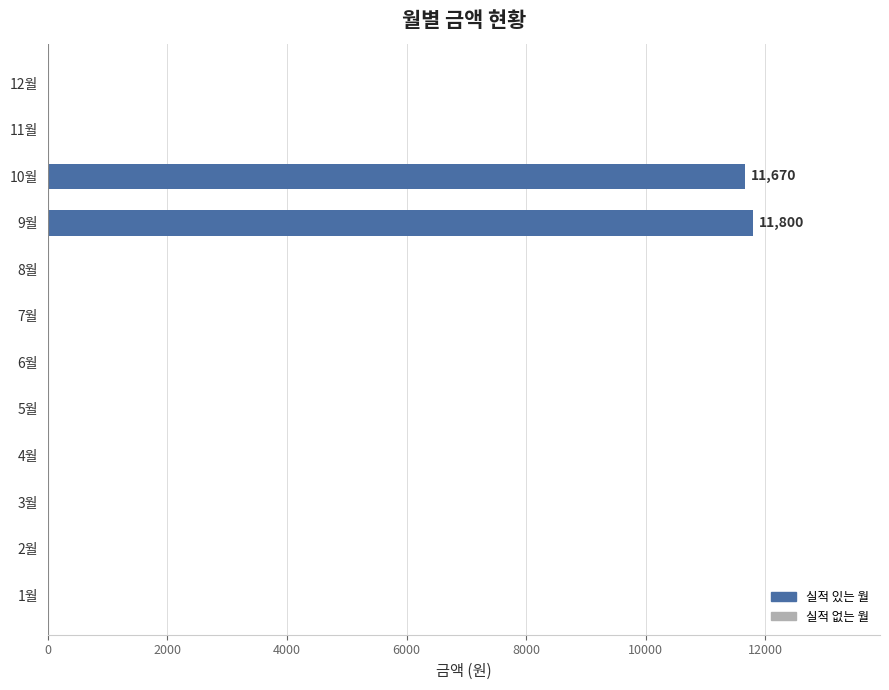

Reading top to bottom, transcribe all the data shown in this chart.

12월=0	11월=0	10월=11670	9월=11800	8월=0	7월=0	6월=0	5월=0	4월=0	3월=0	2월=0	1월=0